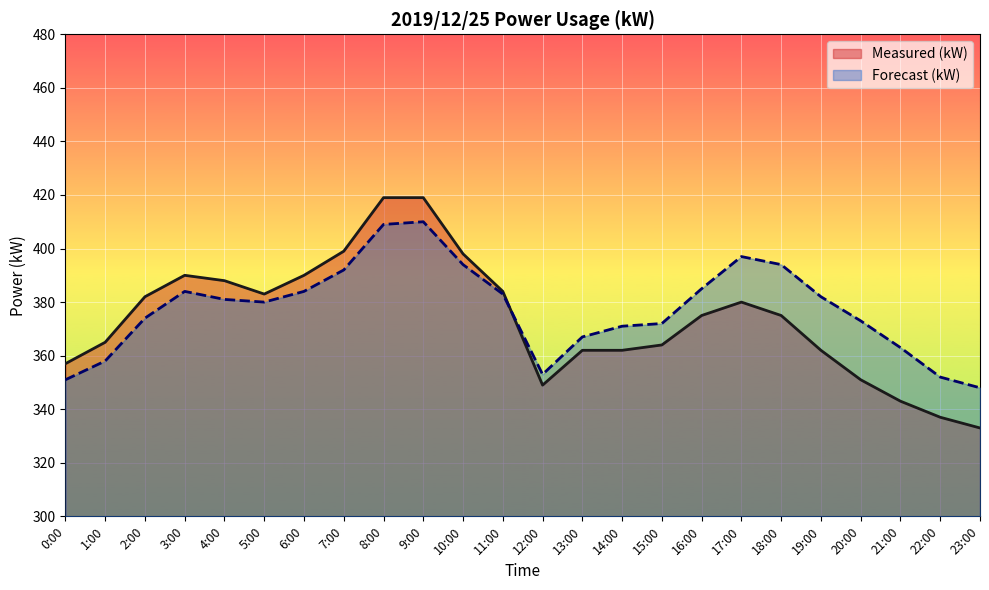

At which label does Forecast (kW) reach its peak?

9:00